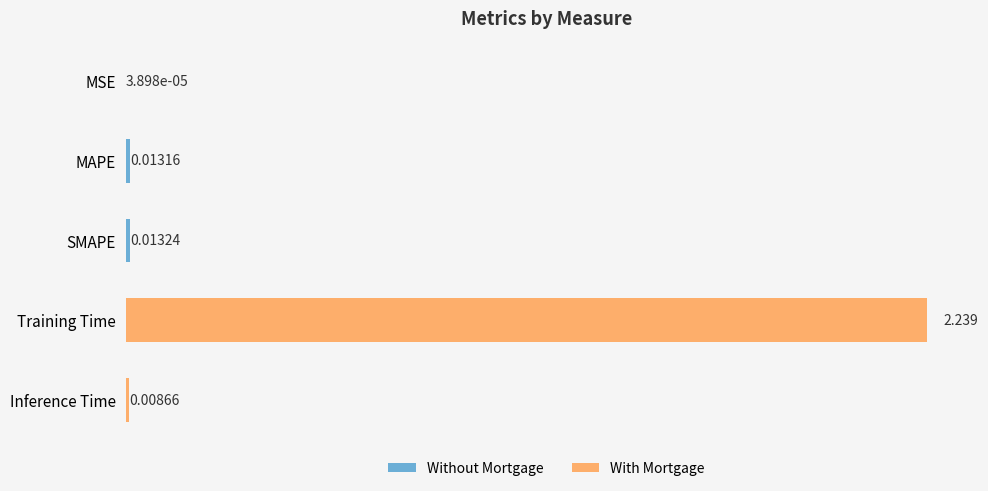

At which category does the chart reach its peak across all series?

Training Time